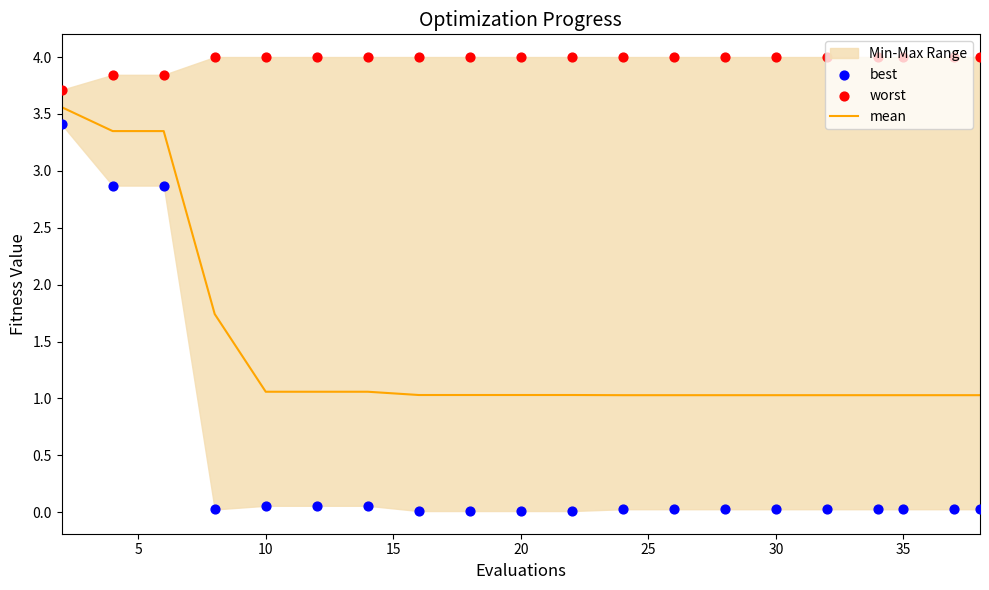

Which series has the largest total across all categories?

worst